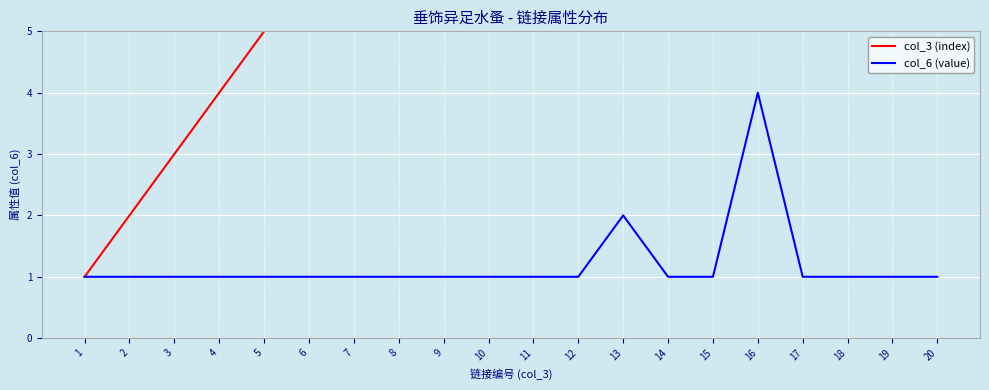

What is the value of the col_6 (value) point at the 11th from the left?

1